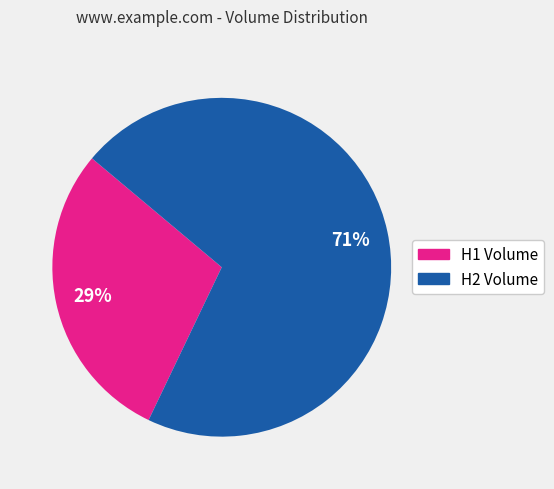

To the nearest percent, what is the average slice percentage?

50%